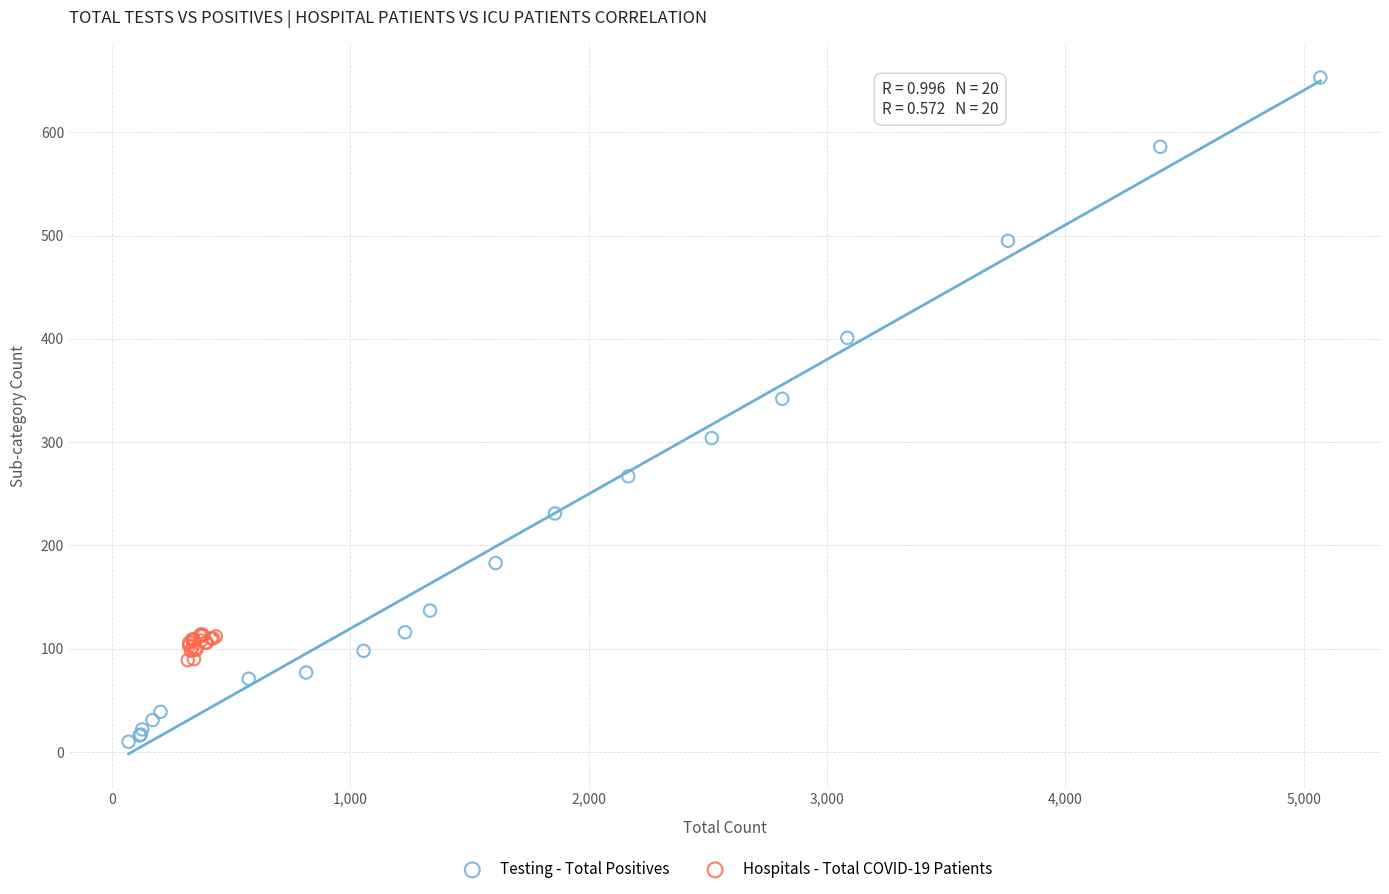

Which series has the widest spread of Y values?

Testing - Total Positives